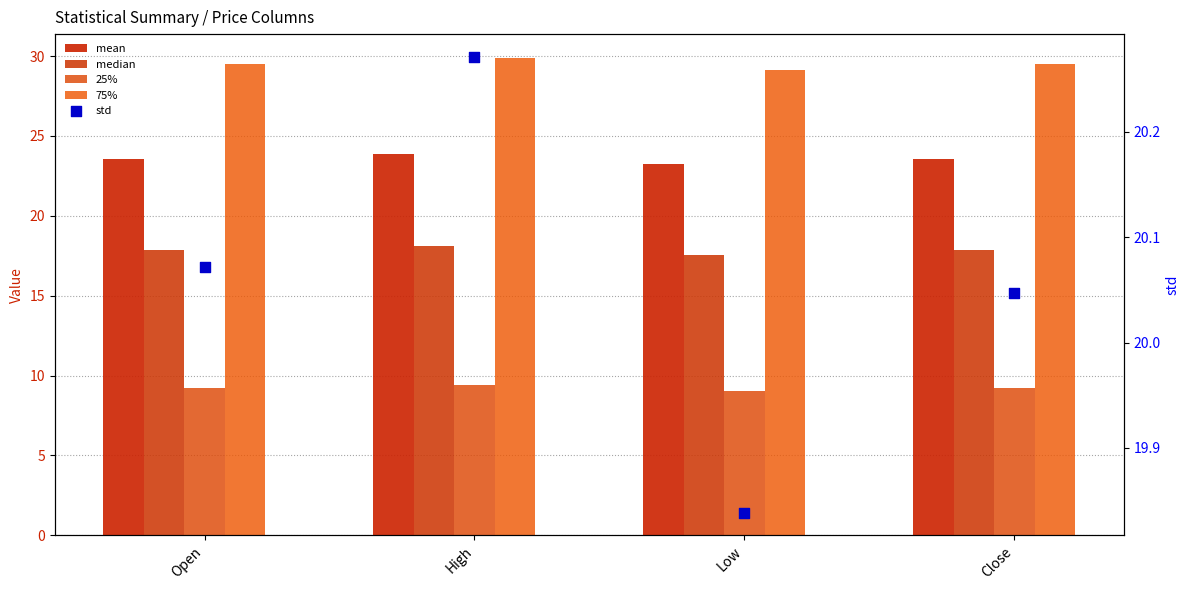

Which series has the largest total across all categories?

75%